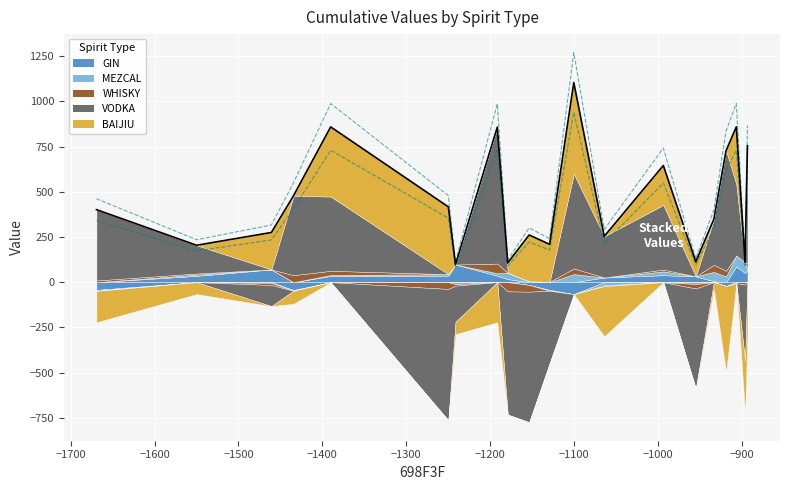

Reading right to left, list all the values displayed in this chart.

GIN: 71.8	50.3	87.3	-21.0	5.3	32.4	38.6	26.0	-65.8	-42.5	-15.0	17.2	35.6	97.8	36.1	34.7	-43.4	70.6	35.0	-42.5
MEZCAL: -0.9	58.7	60.4	32.0	51.9	-10.2	21.2	-17.8	45.1	-5.3	5.2	34.8	14.3	-10.9	8.3	5.2	-4.1	-4.0	7.5	-5.9
WHISKY: 34.7	-13.4	-5.9	30.9	38.8	-24.8	10.2	-4.0	31.2	2.0	-37.6	-50.8	53.3	-8.2	-37.6	23.2	38.9	-11.6	5.6	9.8
VODKA: 648.4	-422.2	394.6	665.0	252.3	-554.0	357.3	227.9	523.8	-400.9	-722.3	-681.9	754.8	-199.8	-726.7	410.9	439.1	-116.5	156.2	391.7
BAIJIU: -283.8	-290.4	317.5	-474.1	-38.9	81.0	218.4	-276.6	504.7	207.5	256.3	55.1	-221.2	-68.4	372.5	385.4	-71.9	204.6	-65.4	-173.1